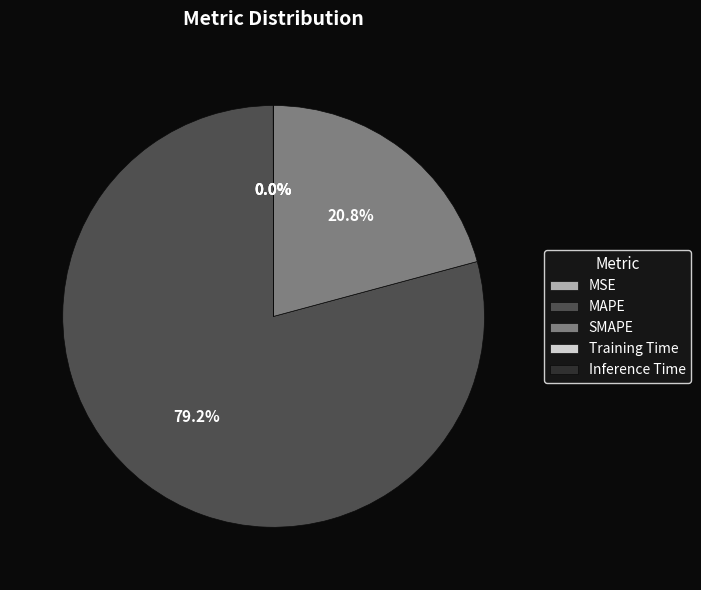

Which slice is the largest?

MAPE